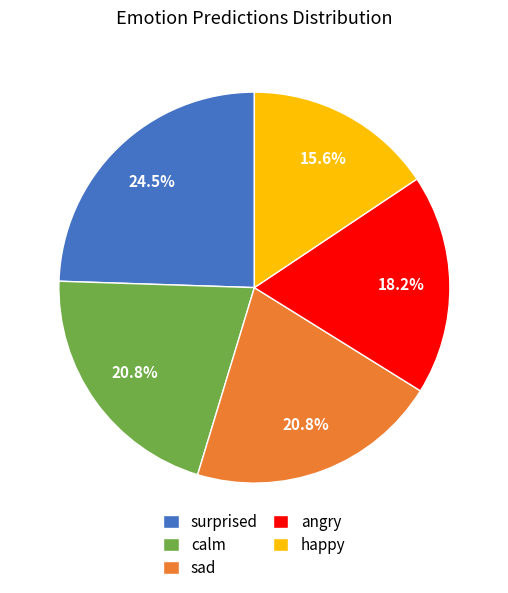

What percentage do surprised and happy together represent?

40.1%